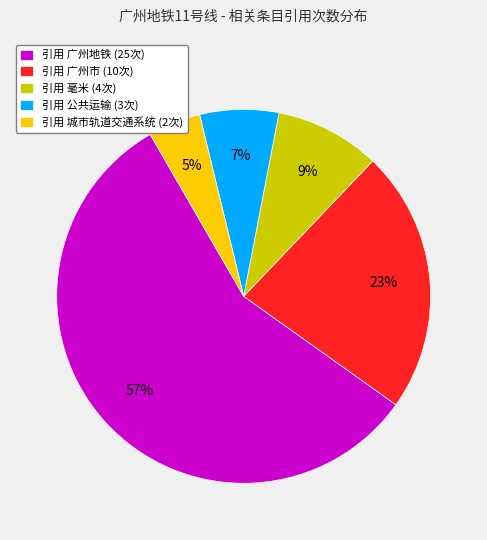

Which has a higher value, 引用 广州市 (10次) or 引用 公共运输 (3次)?

引用 广州市 (10次)